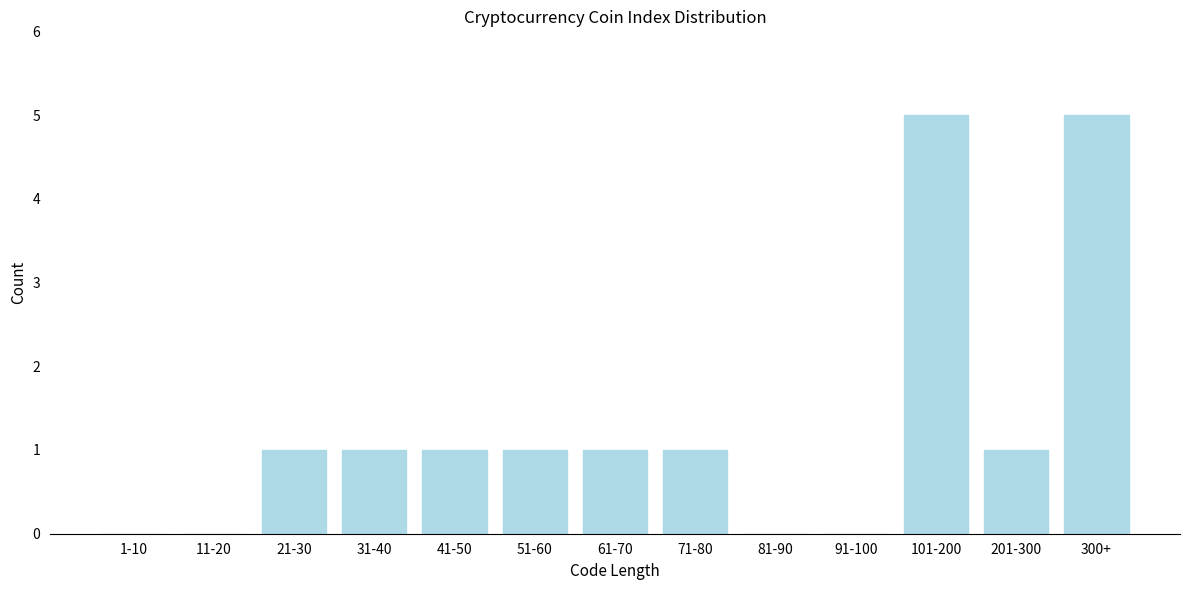

Reading left to right, transcribe all the data shown in this chart.

1-10=0	11-20=0	21-30=1	31-40=1	41-50=1	51-60=1	61-70=1	71-80=1	81-90=0	91-100=0	101-200=5	201-300=1	300+=5